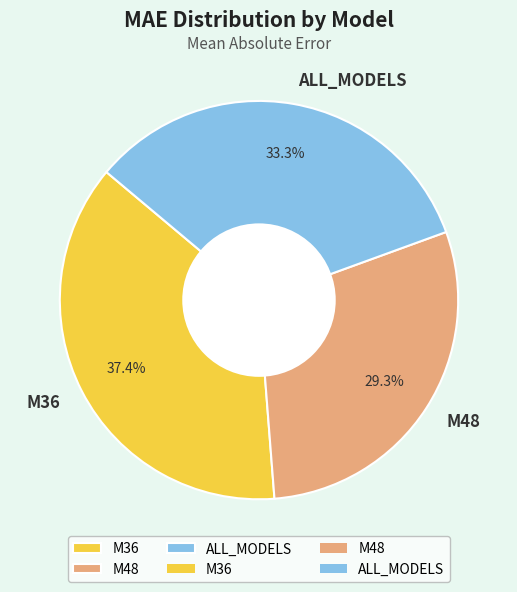

What is the largest slice in the pie chart?

M36